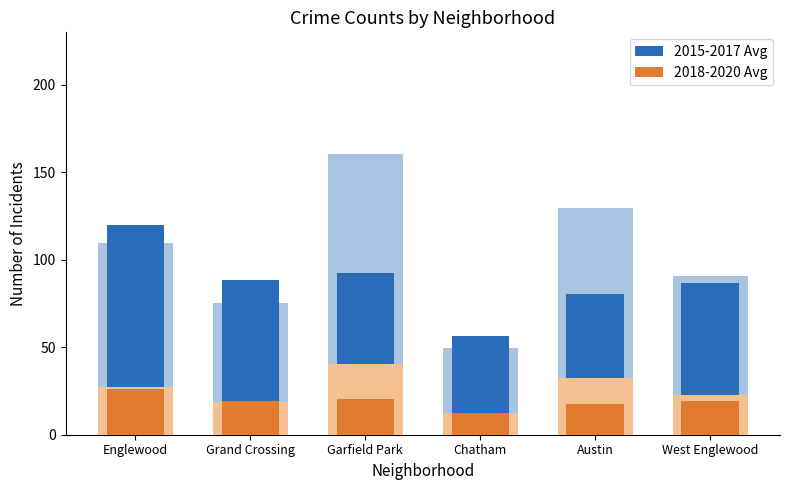

Rank the categories by 2018-2020 Avg value from highest to lowest.

Englewood, Garfield Park, Grand Crossing, West Englewood, Austin, Chatham